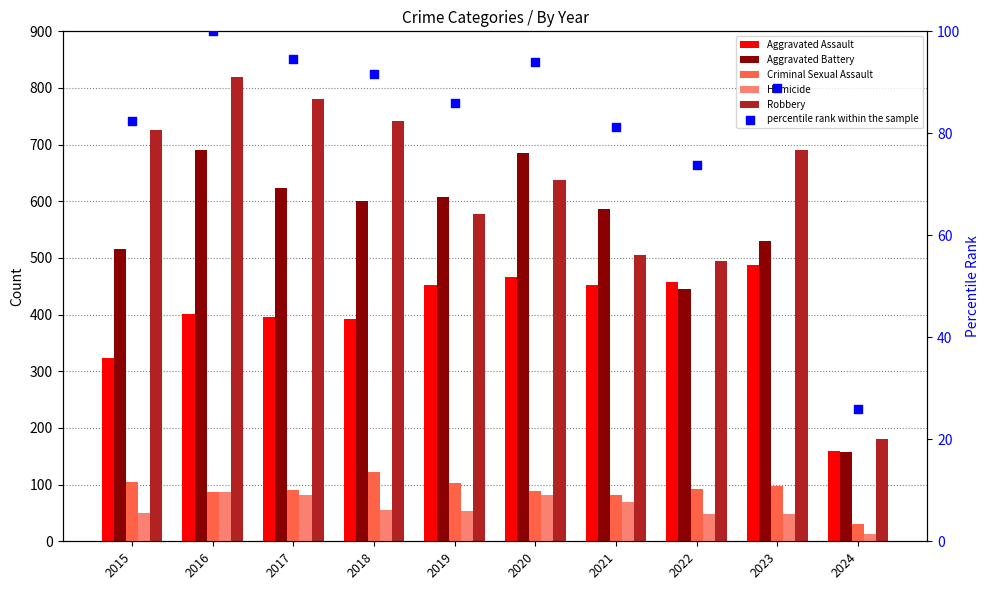

Which series has the widest spread of Y values?

Robbery